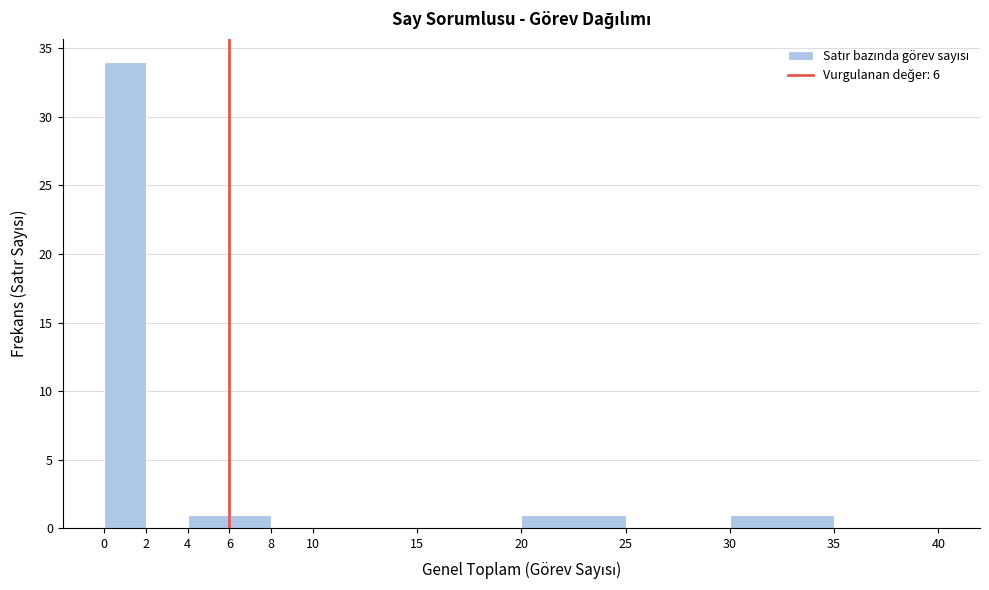

How tall is the bar that spans 20 to 25 on the x-axis? The values are not printed on the chart, so give them approximately, as read against the axis.

1